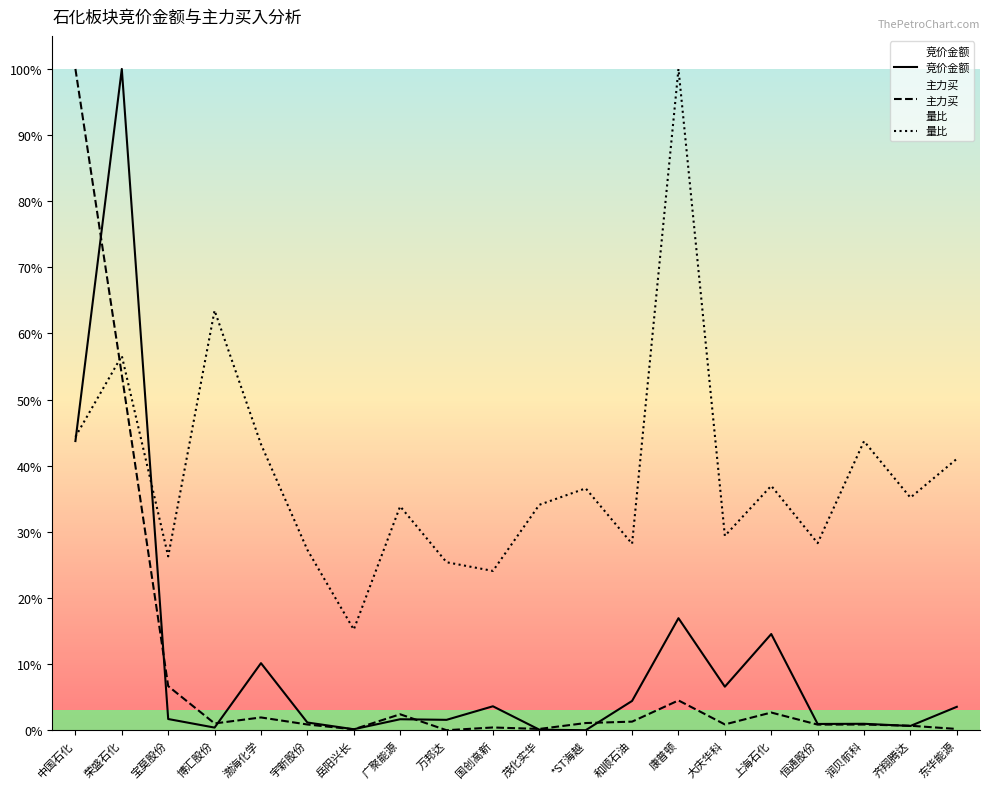

What is the difference between the maximum and minimum values in the 竞价金额 series?

1.0